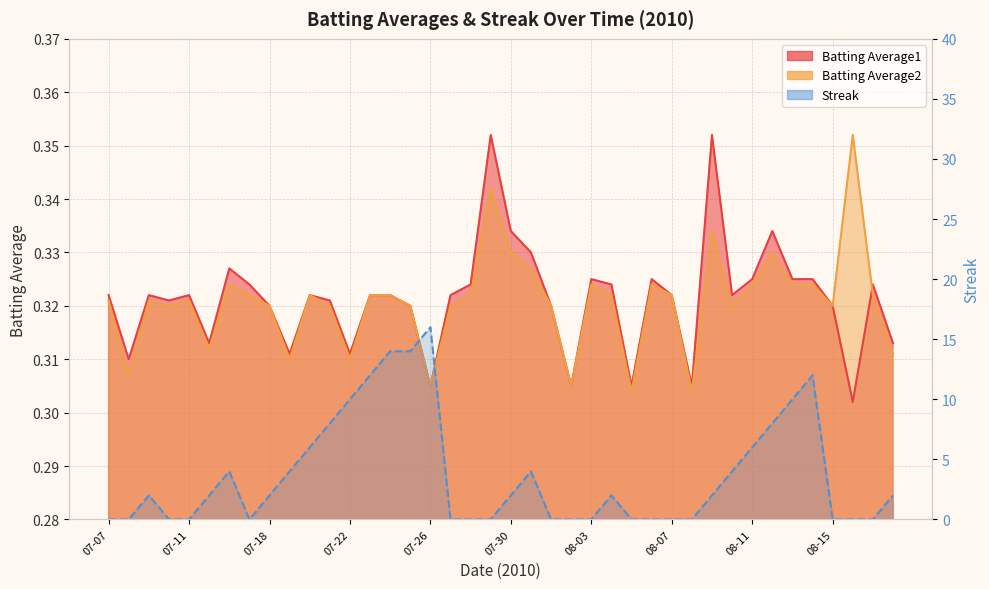

How many data points does each series have?

40